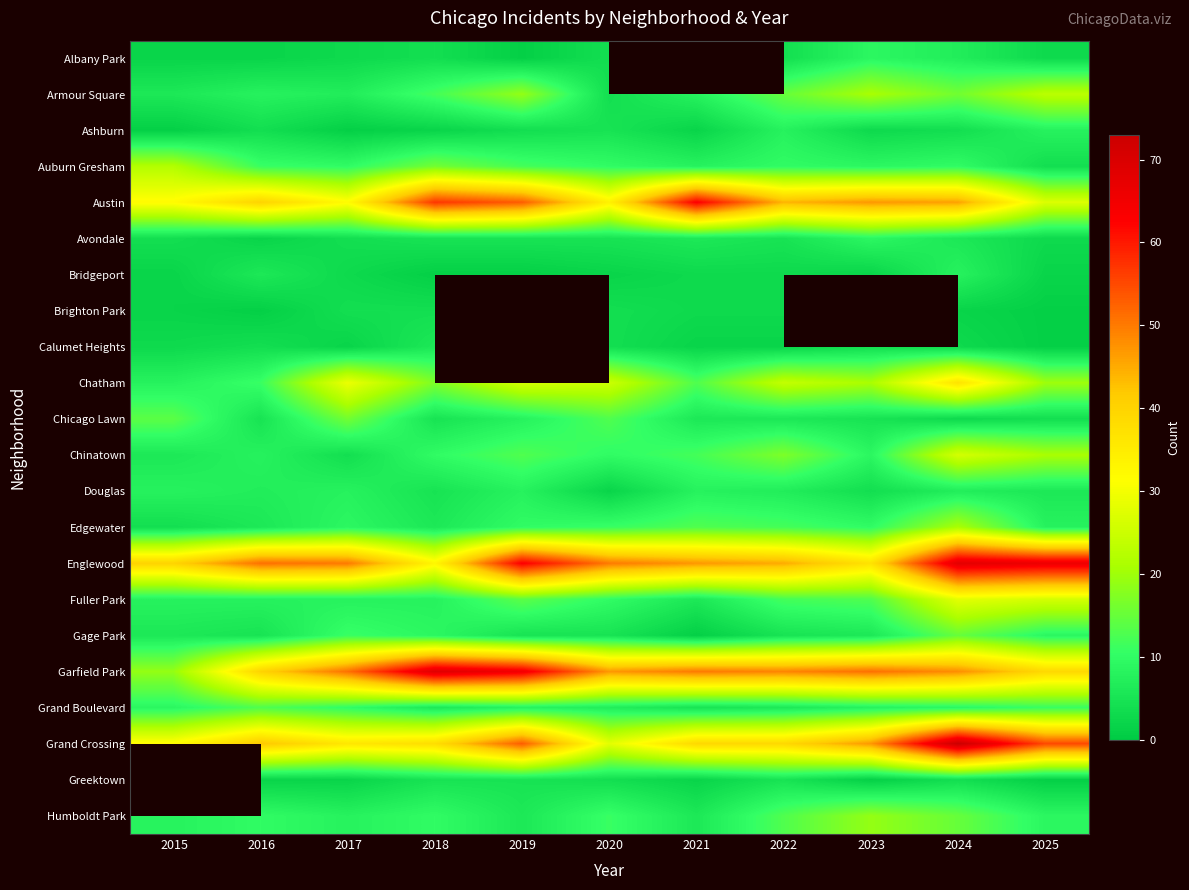

At which label is Grand Boulevard closest to 9?

2015